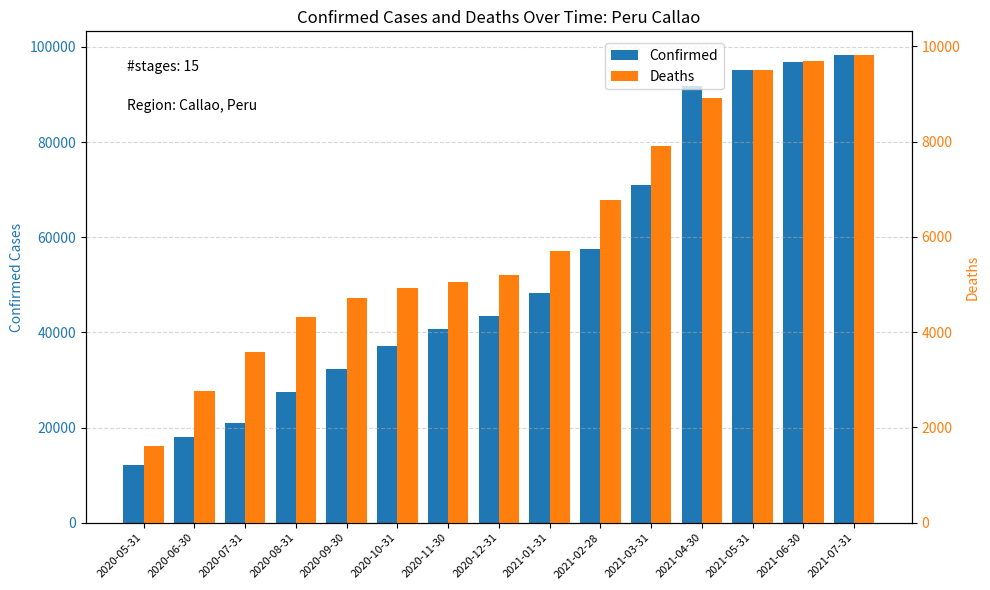

What position from the right is 2021-05-31?

3